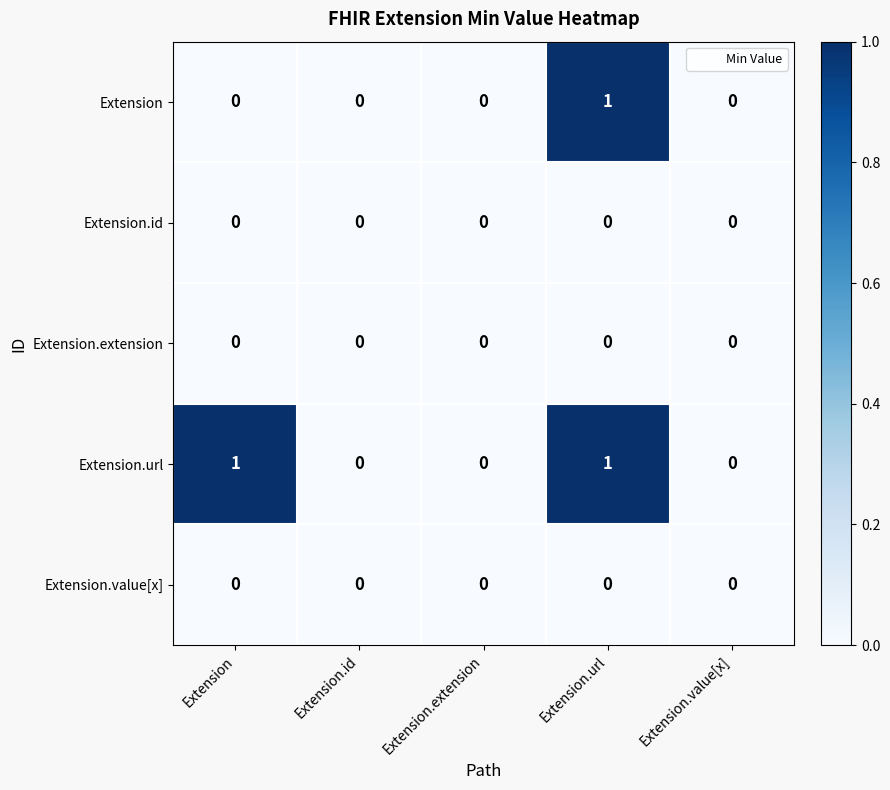

Count the Extension.url values in the range 0 to 1.

5